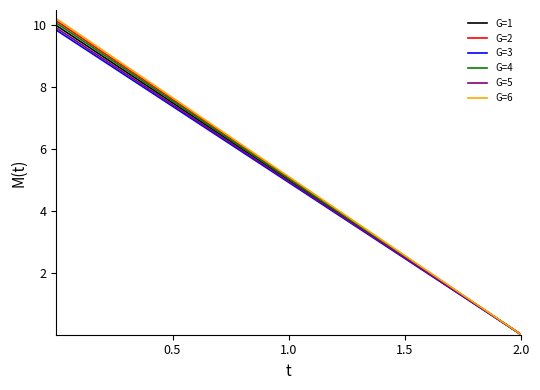

Rank the series by their average value, from highest to lowest.

G=6, G=2, G=4, G=1, G=5, G=3